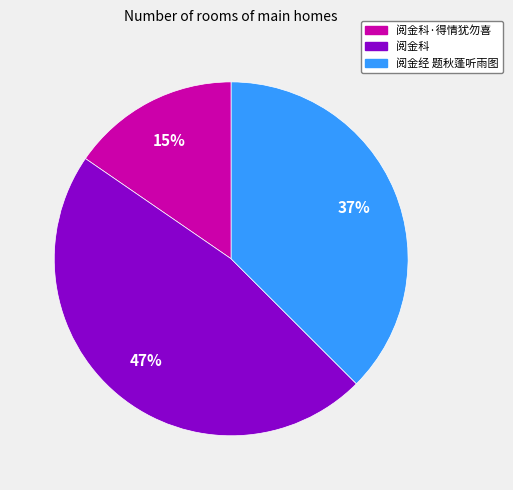

To the nearest percent, what is the difference between the largest and smallest slice percentages?

32%